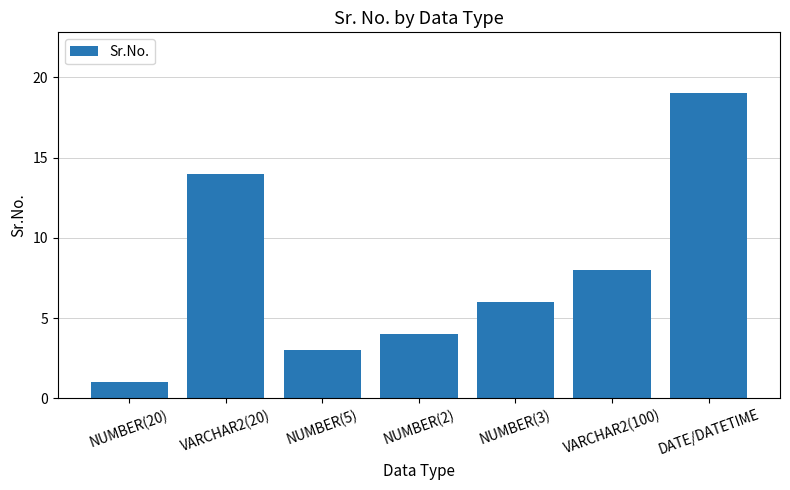

How many values are below 6?

3